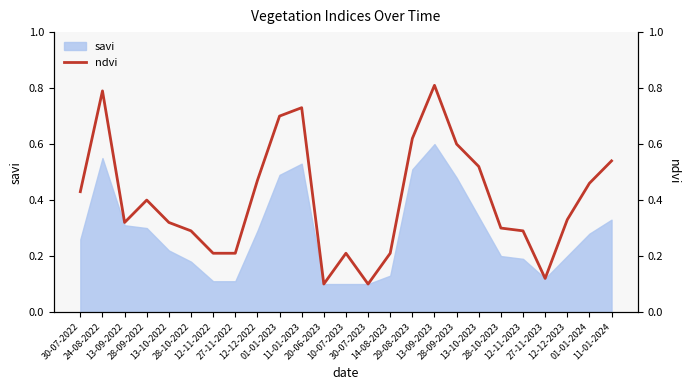

Where is the data nearest to the value 0?

20-06-2023